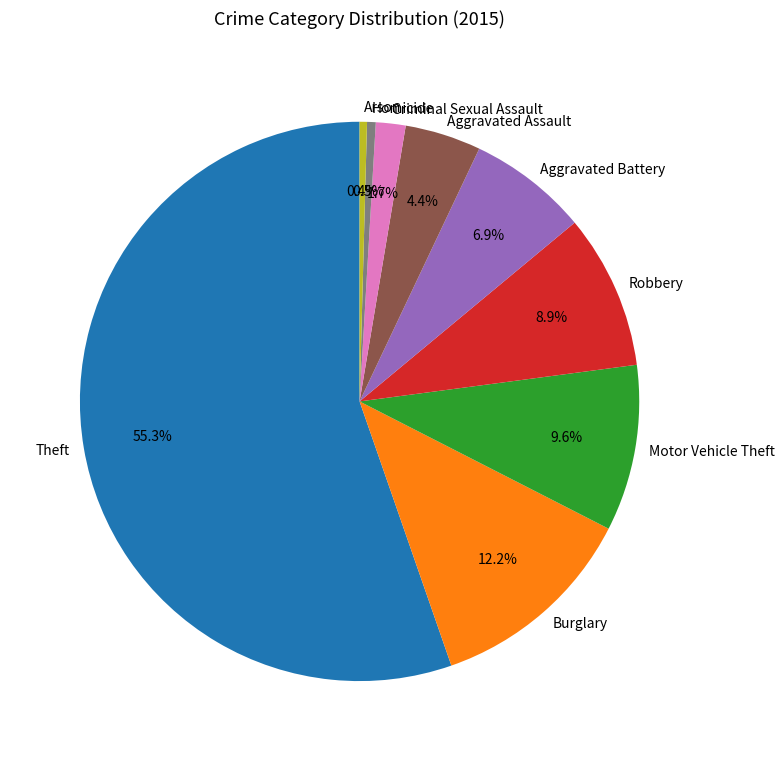

Is Theft the majority of the pie?

Yes